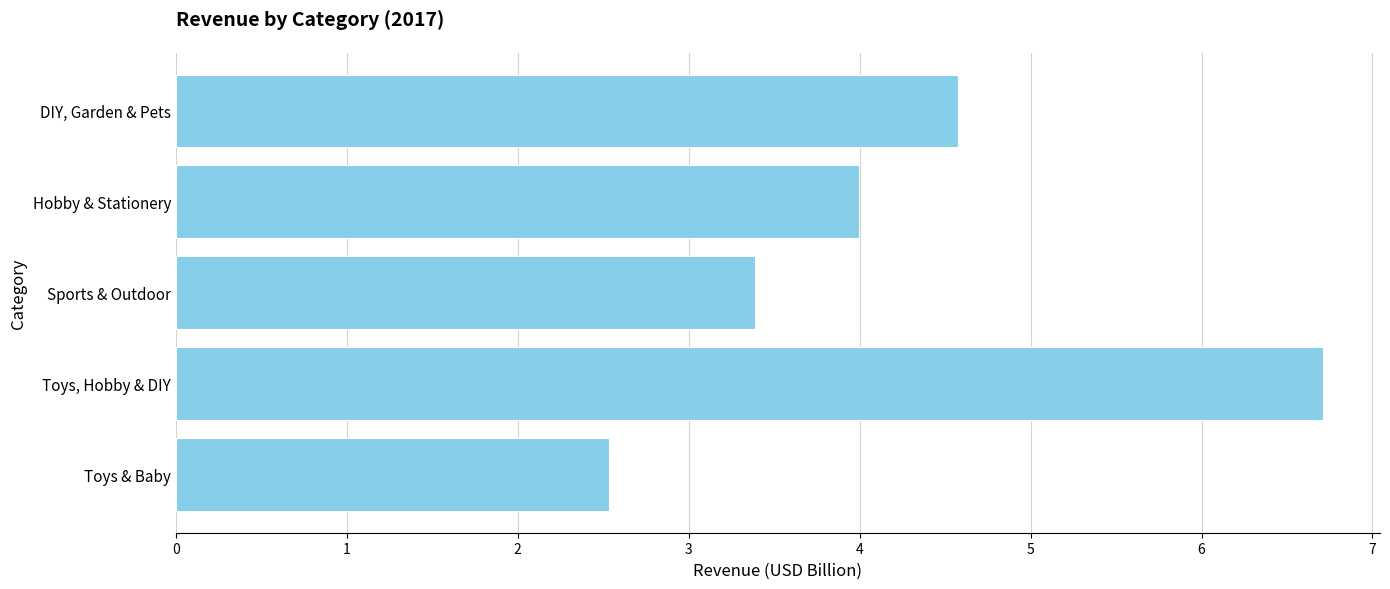

Approximately how many times larger is the value at Hobby & Stationery compared to Toys & Baby?

1.6